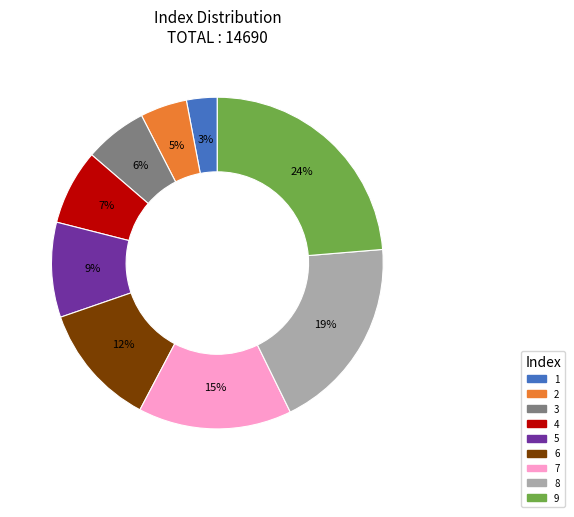

Is it true that 4 is 18% of the pie?

False